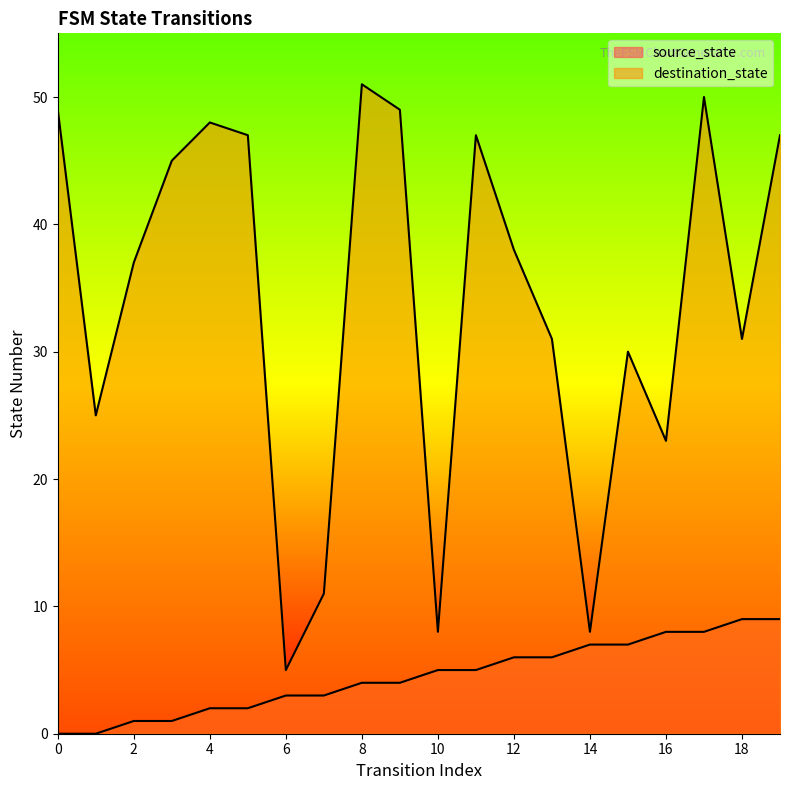

Where is source_state nearest to the value 4?

8